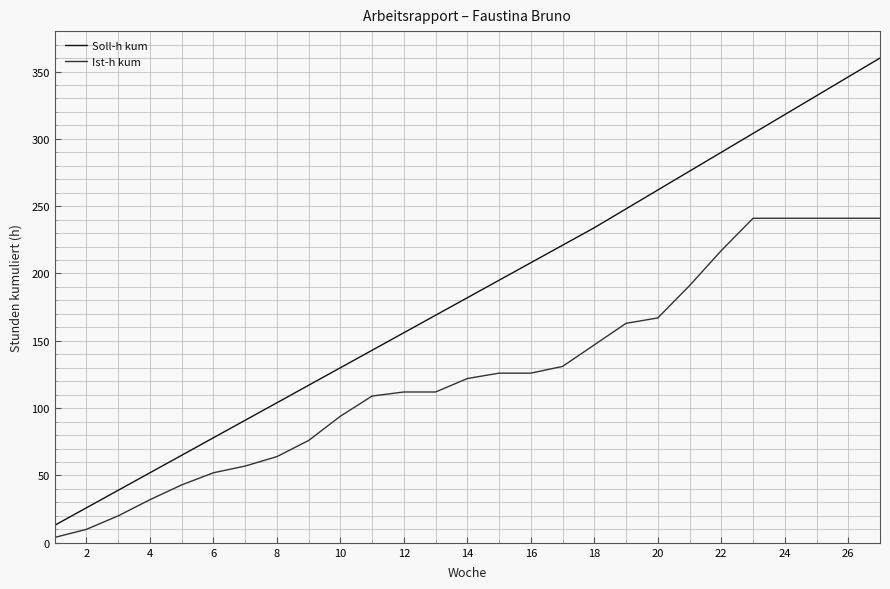

Does the chart have visible grid lines?

Yes